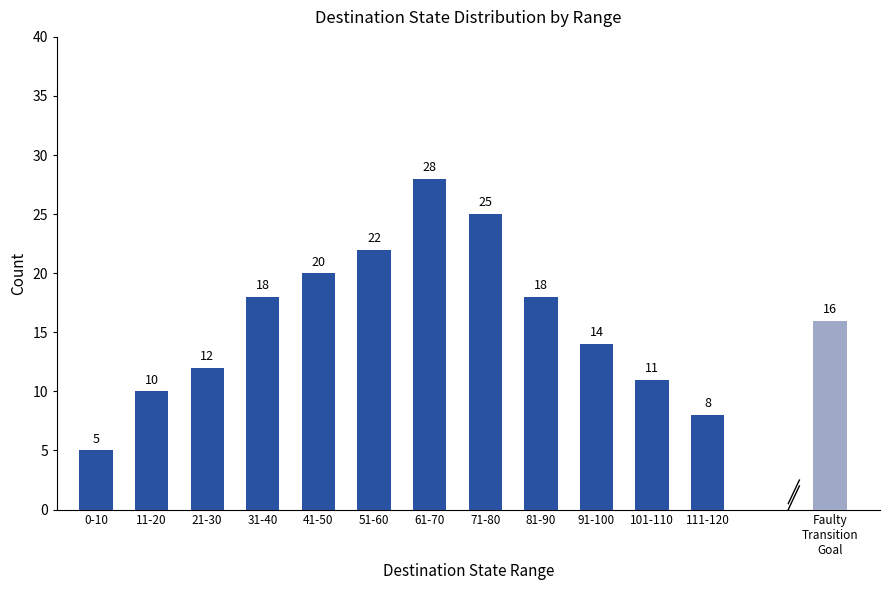

Is it true that the value at 21-30 is 12?

True